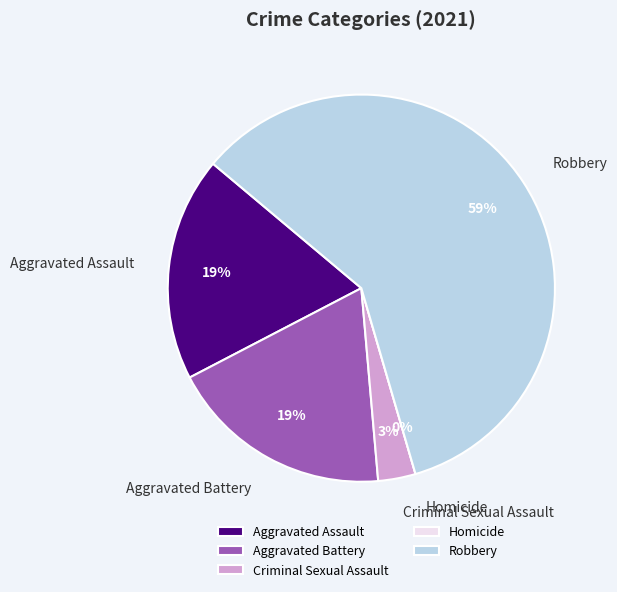

What is the largest slice in the pie chart?

Robbery